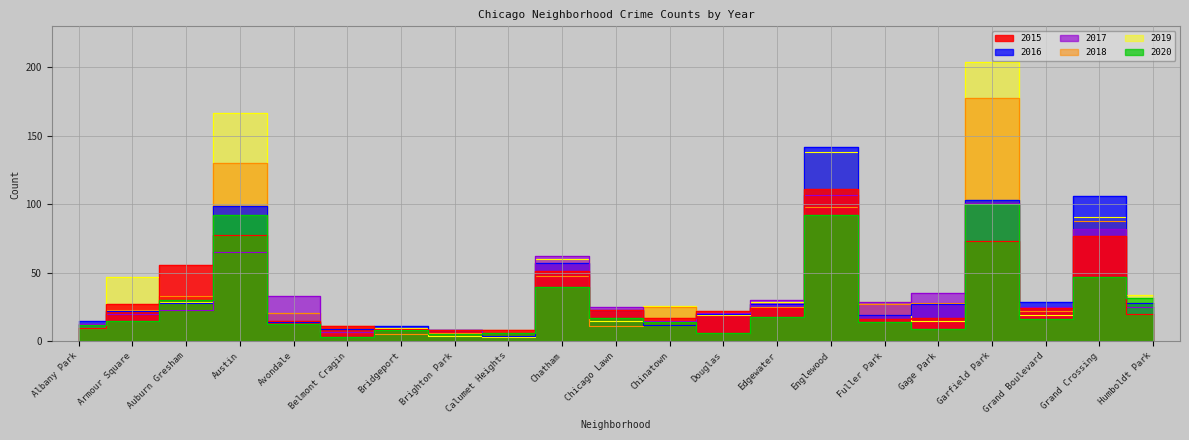

What value does the 2018 series have at Belmont Cragin?

11